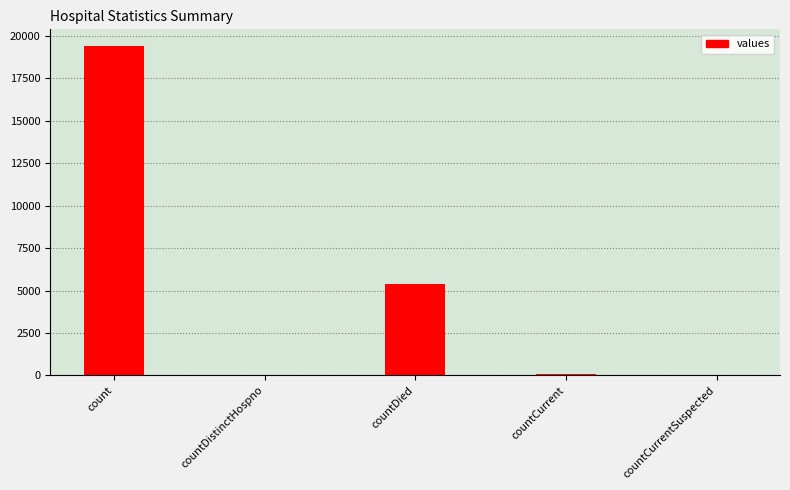

What is the sum of all values?

24875